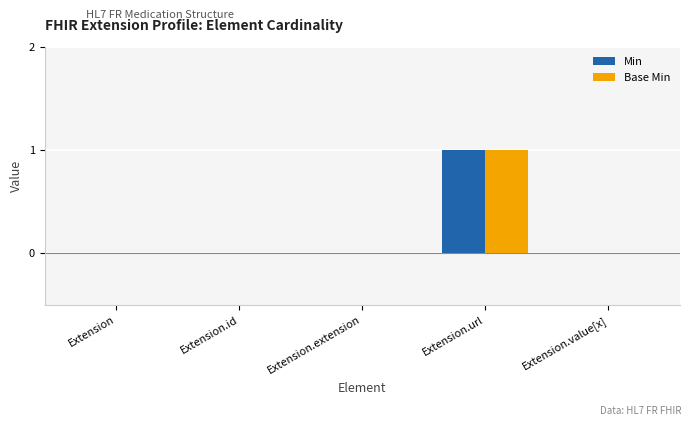

Does the chart contain stacked bars?

No